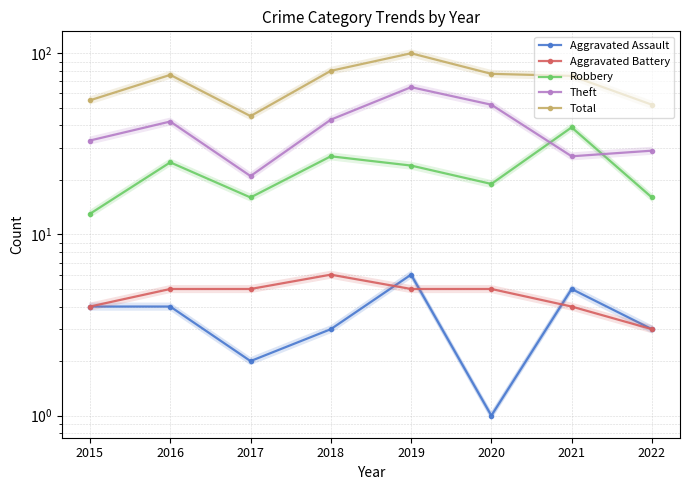

Reading left to right, transcribe all the data shown in this chart.

Aggravated Assault: 4	4	2	3	6	1	5	3
Aggravated Battery: 4	5	5	6	5	5	4	3
Robbery: 13	25	16	27	24	19	39	16
Theft: 33	42	21	43	65	52	27	29
Total: 55	76	45	80	100	77	75	52